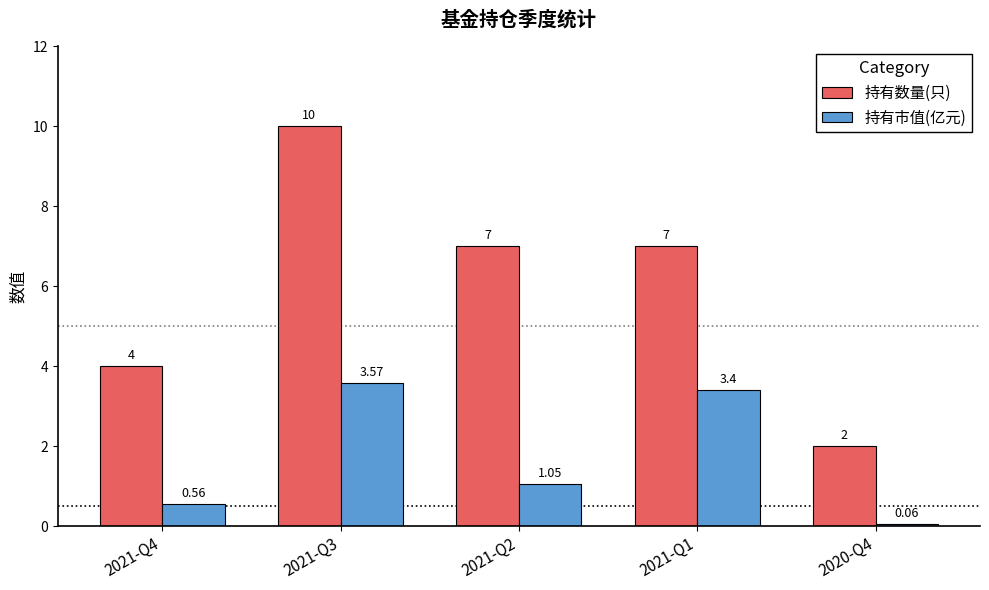

Between 2021-Q4 and 2021-Q2, which series saw the biggest shift?

持有数量(只)